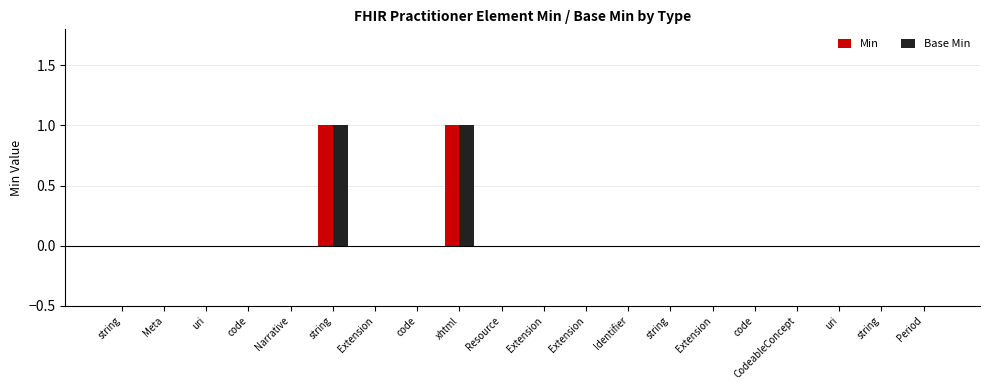

How many groups of bars are there?

20